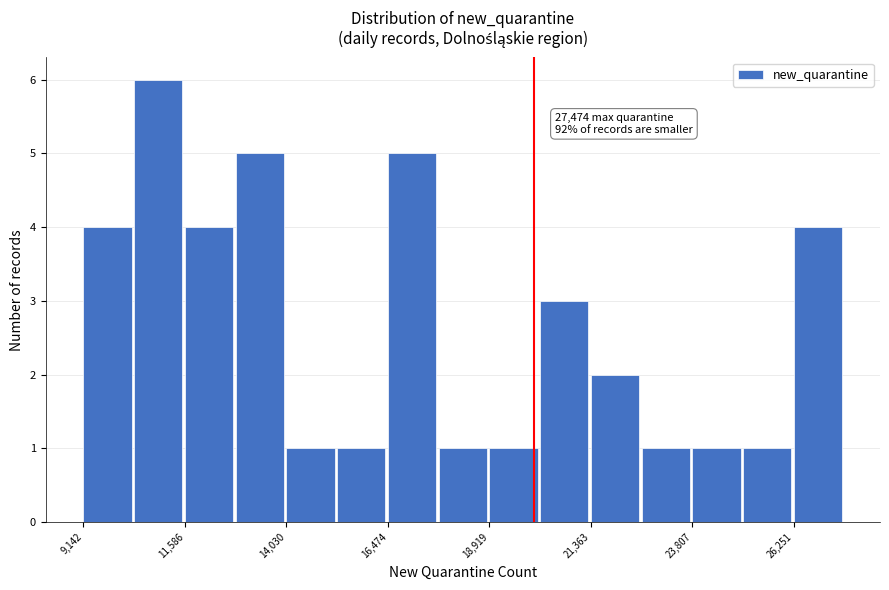

Read against the x-axis, roughly where is the centre of the tallest bar?

11000